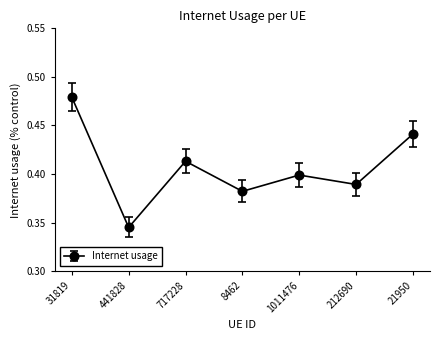

Rank the categories by value from lowest to highest.

441828, 8462, 212690, 1011476, 717228, 21950, 31819